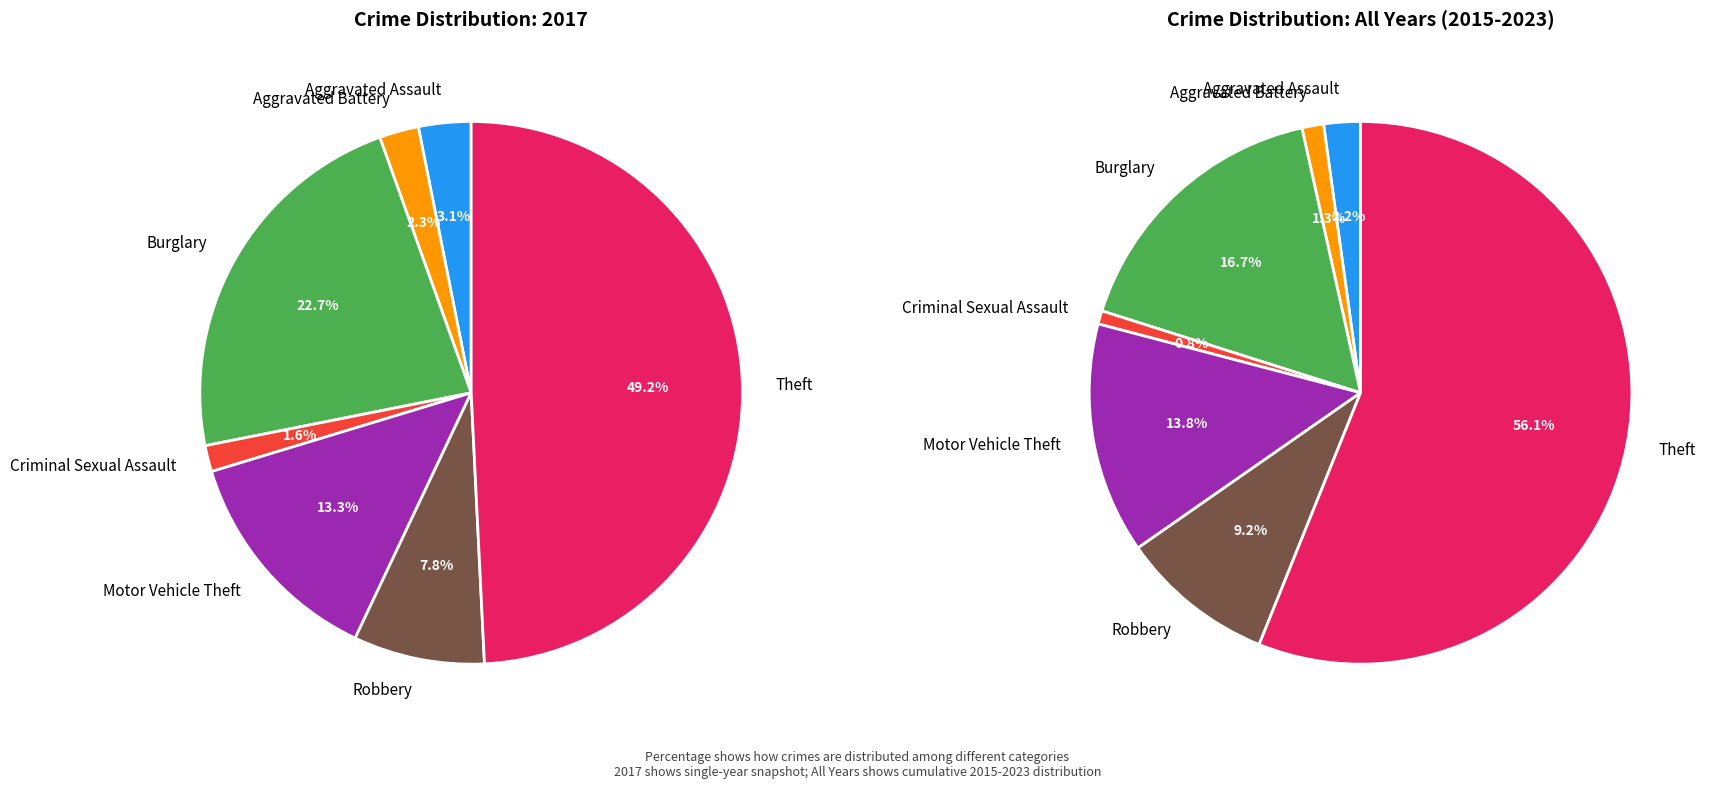

Rank the categories by value from lowest to highest.

Criminal Sexual Assault, Aggravated Battery, Aggravated Assault, Robbery, Motor Vehicle Theft, Burglary, Theft